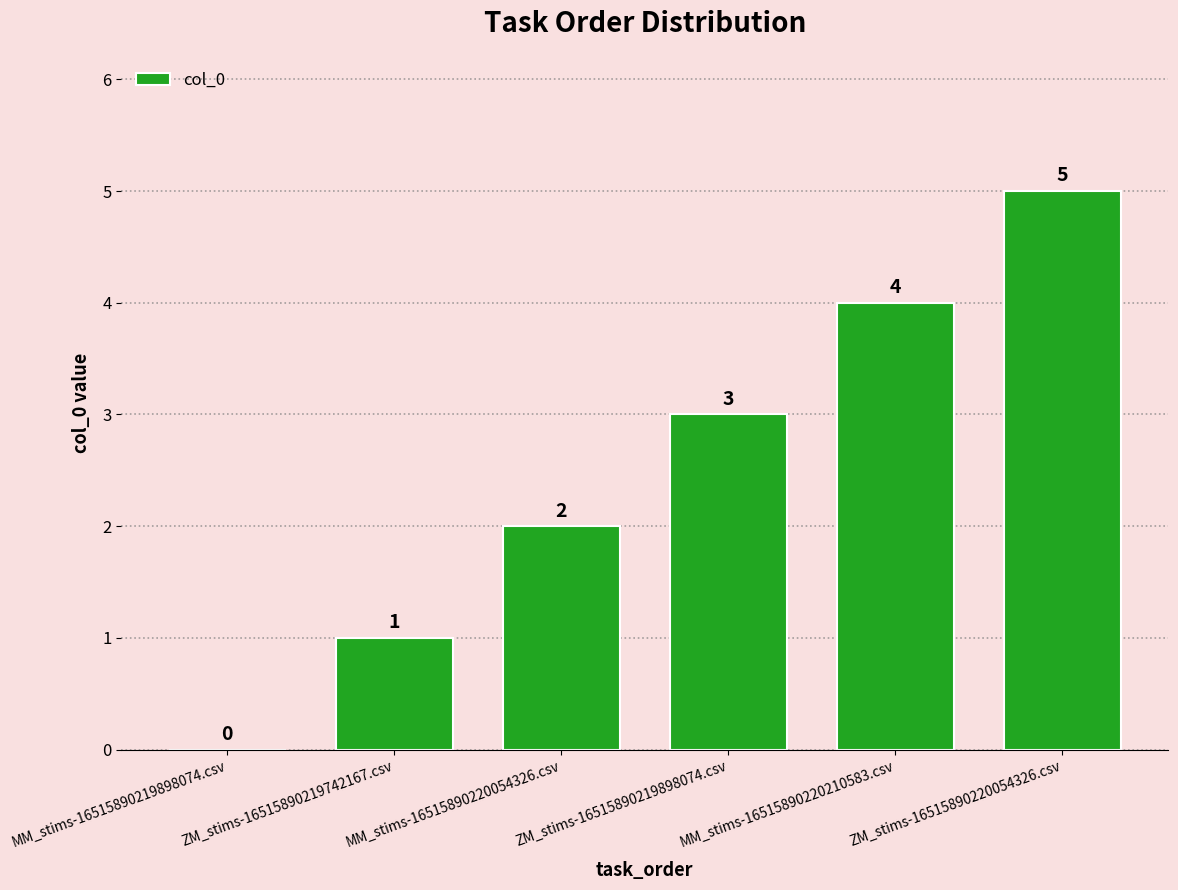

At which category does the chart reach its peak across all series?

ZM_stims-16515890220054326.csv